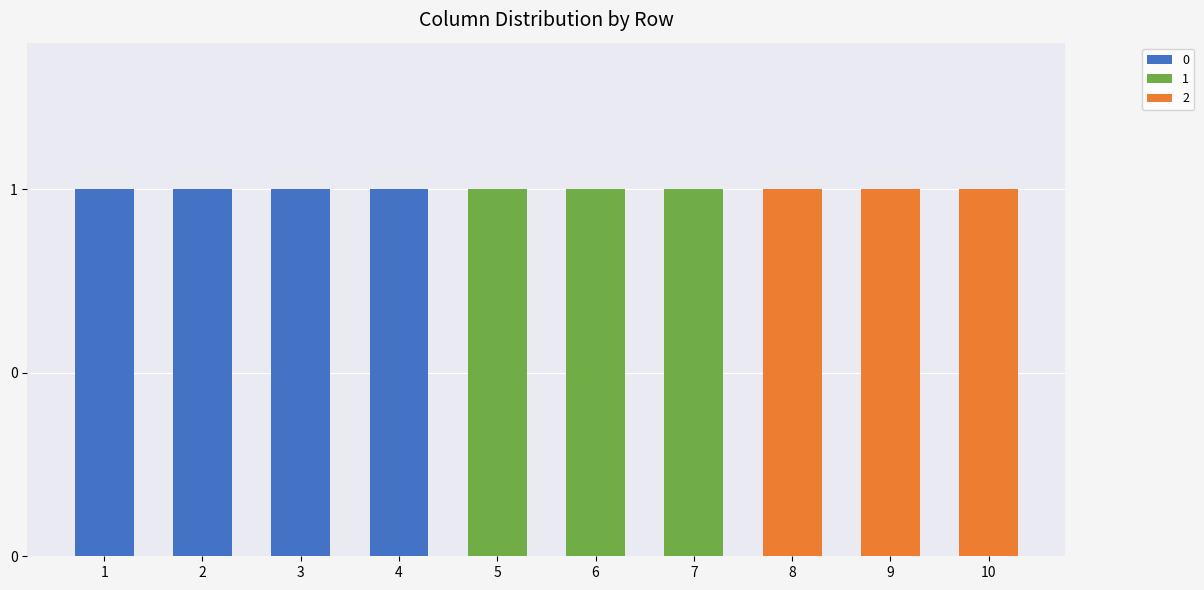

The 0 series shows 1 at 5. True or false?

False